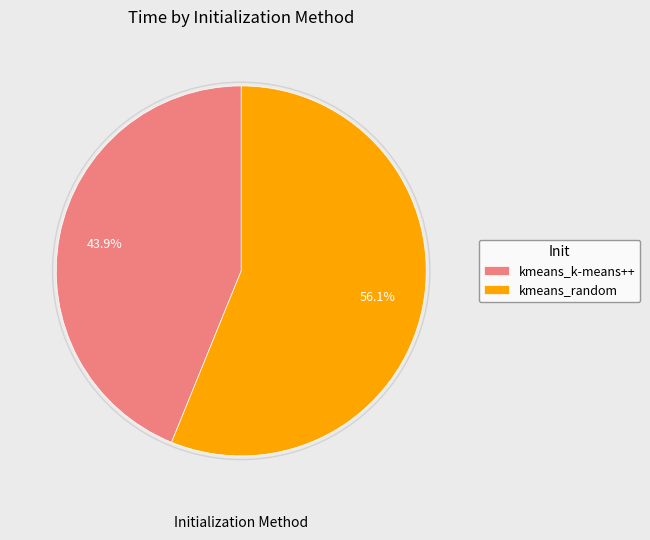

Combined, what portion of the pie is kmeans_random and kmeans_k-means++?

100.0%